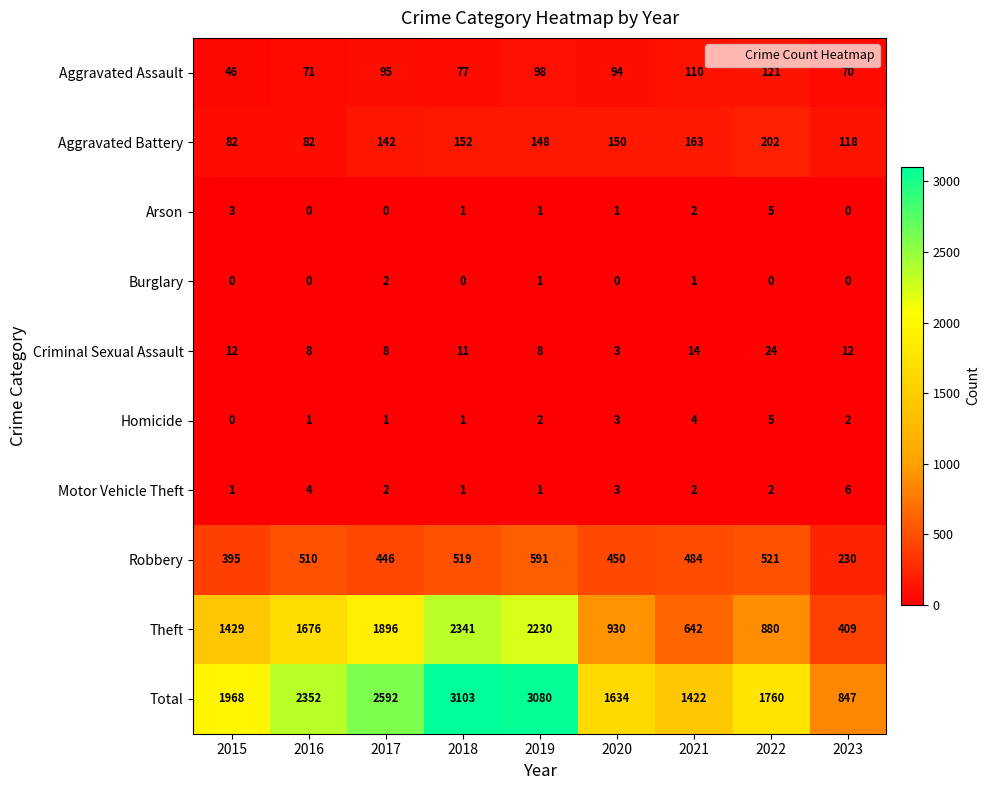

The value of Theft at 2020 is 1583. True or false?

False